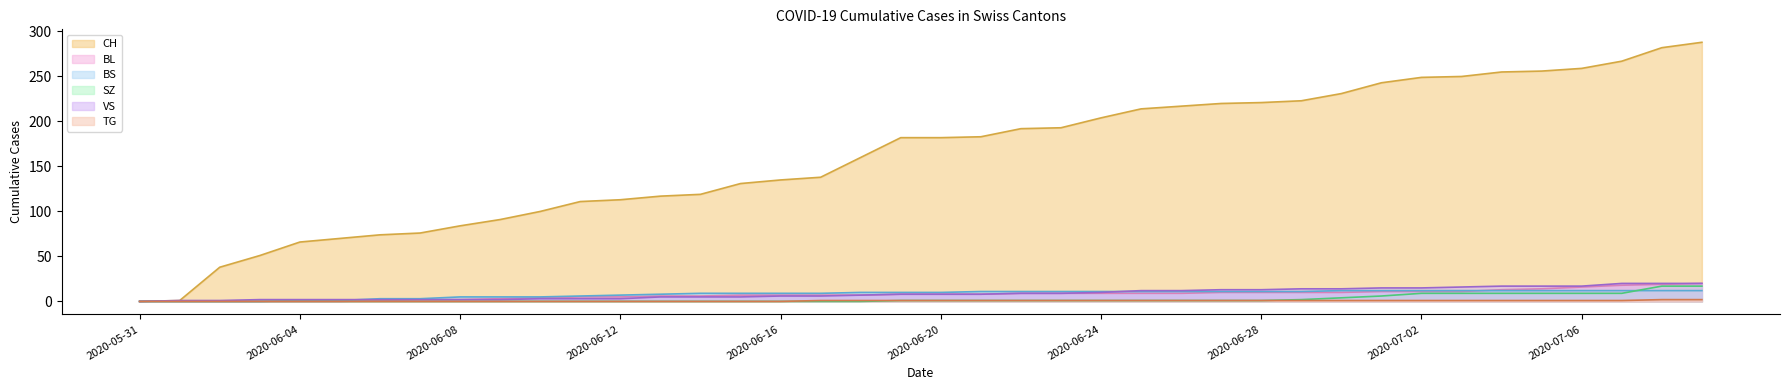

What is the spread (max minus min) of values at 2020-06-26?

216